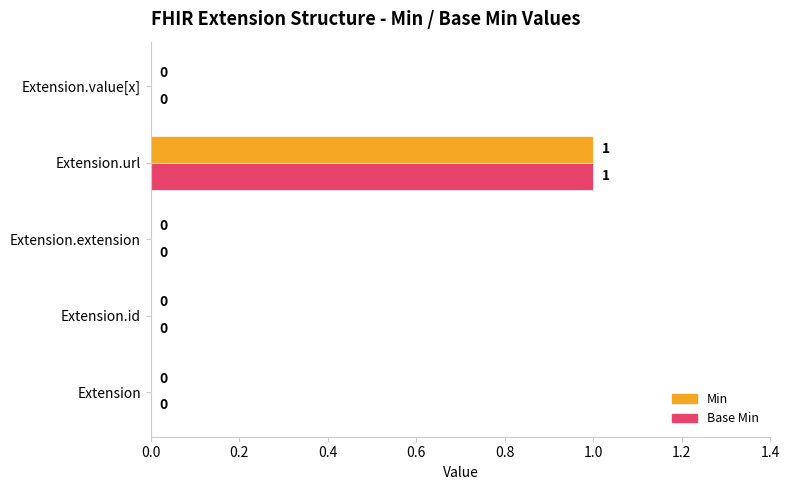

At which label does Base Min reach its peak?

Extension.url